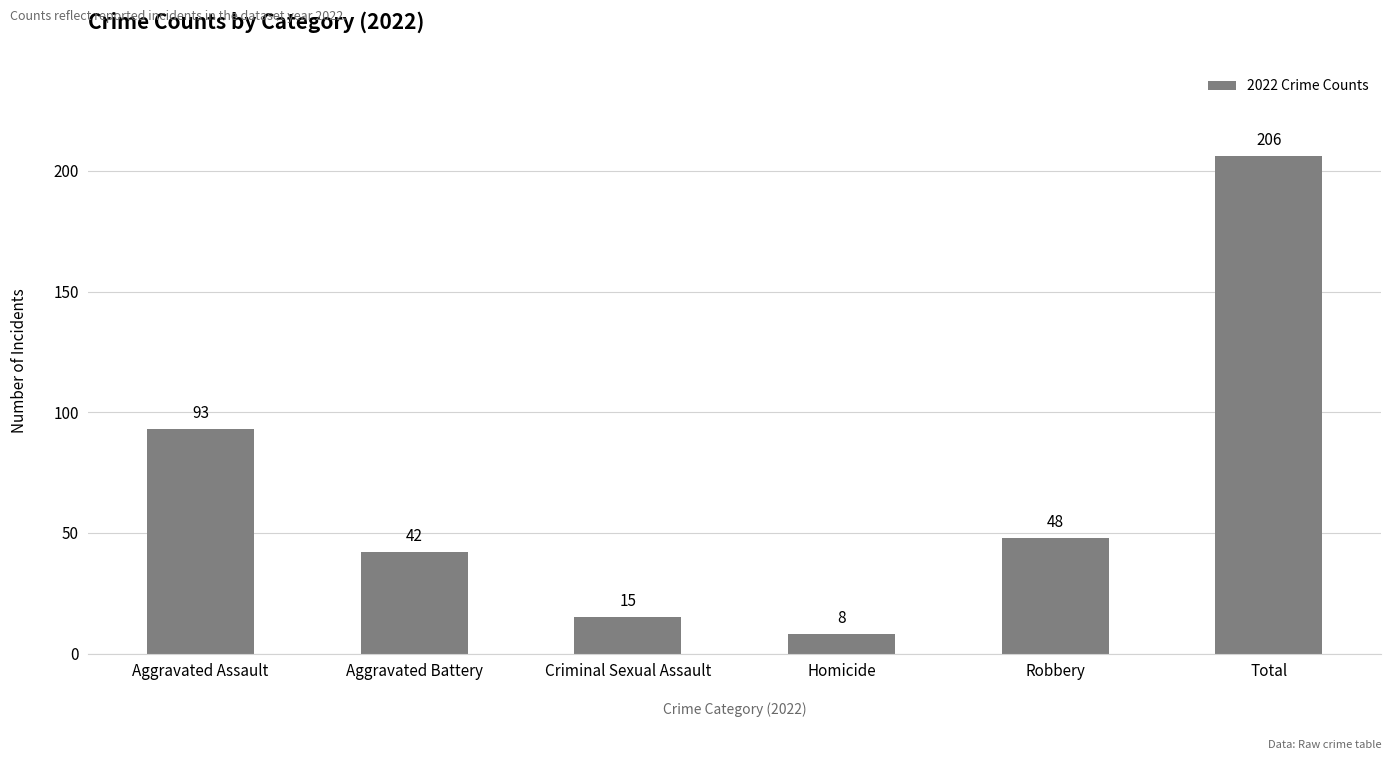

What is the greatest value displayed?

206